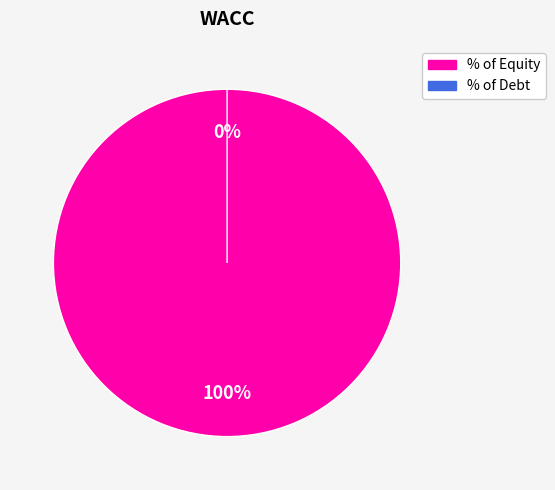

How many segments does this pie chart have?

2